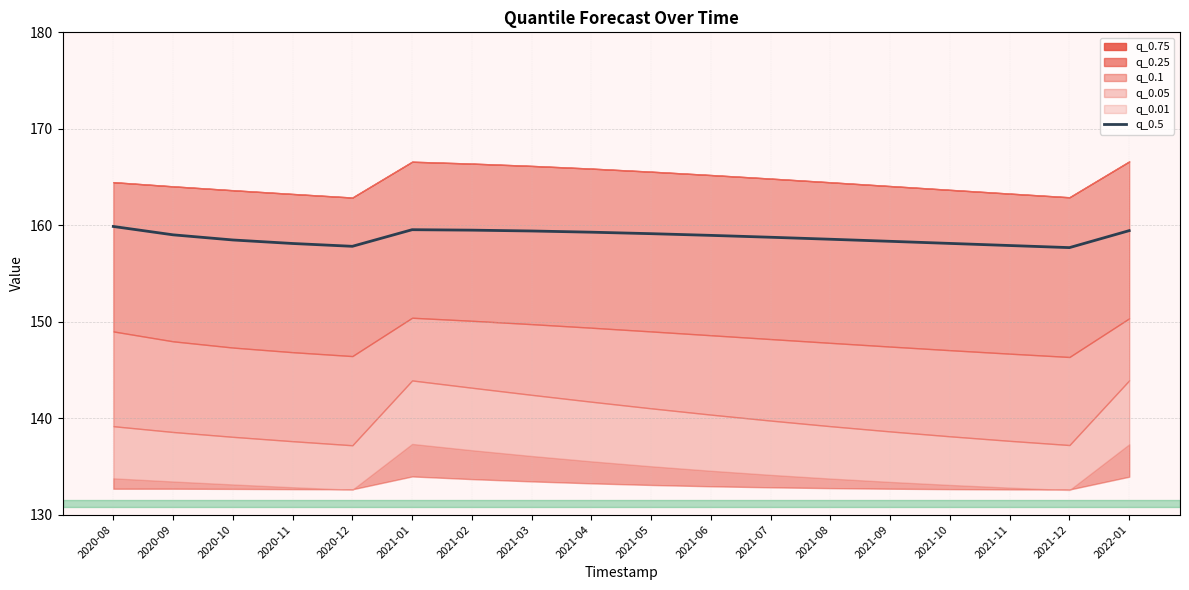

List the labels in order of value, smallest first.

2021-12, 2020-12, 2021-11, 2020-11, 2021-10, 2021-09, 2020-10, 2021-08, 2021-07, 2021-06, 2020-09, 2021-05, 2021-04, 2021-03, 2022-01, 2021-02, 2021-01, 2020-08